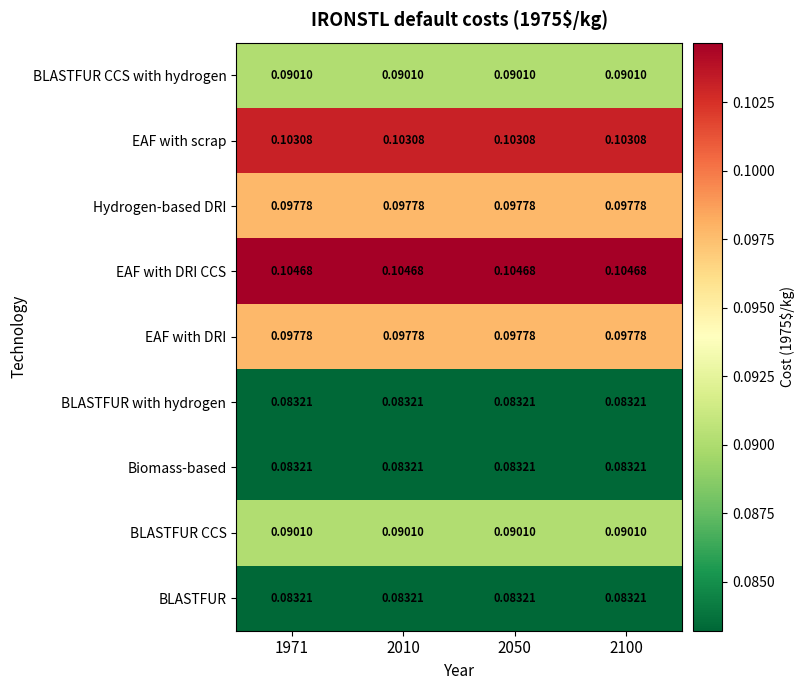

Which series has the largest total across all categories?

EAF with DRI CCS